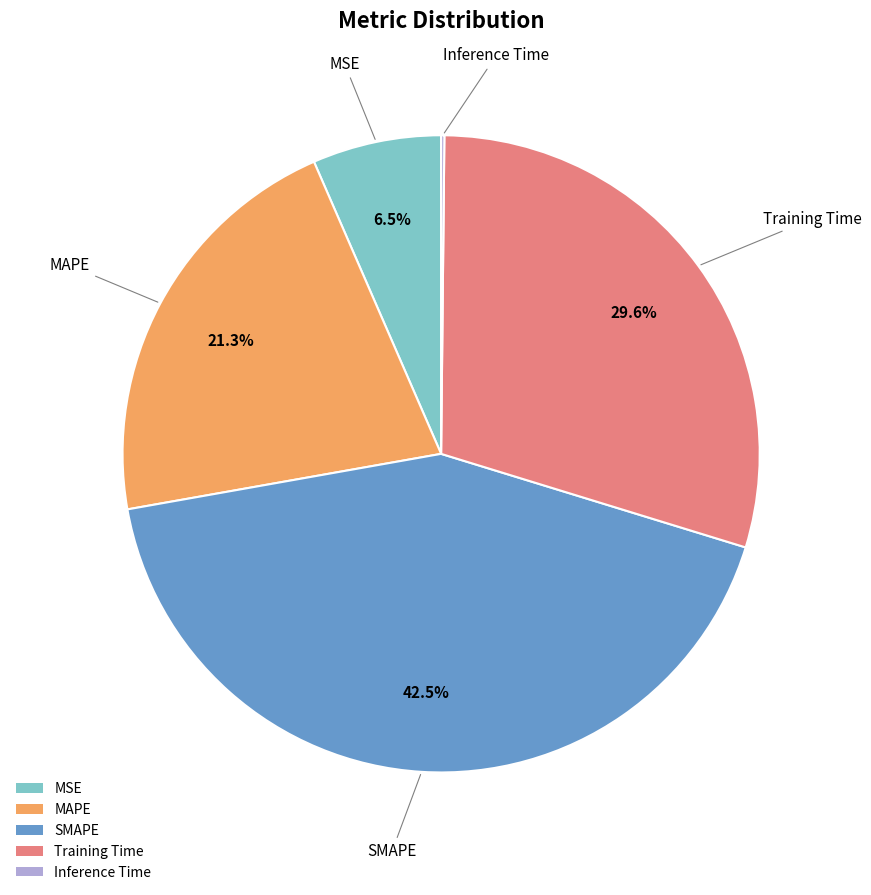

Do MAPE and Training Time together represent more than half of the pie?

Yes